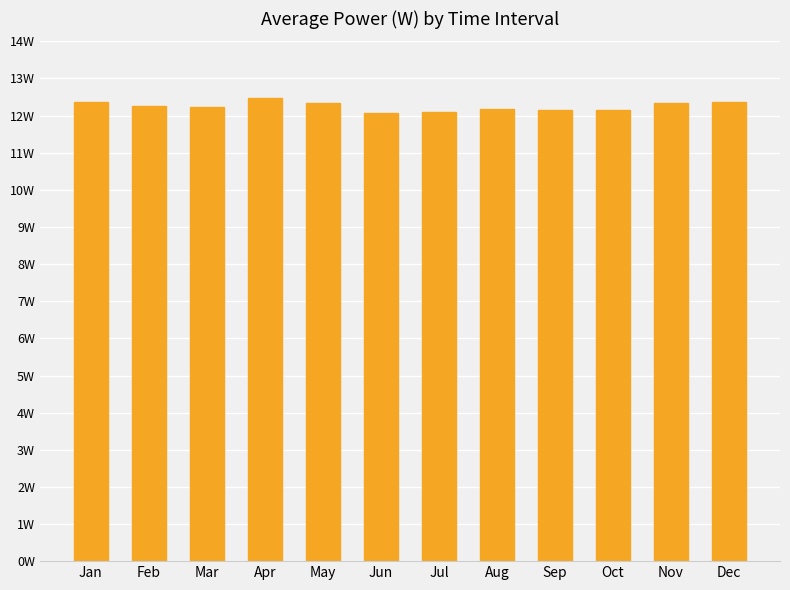

Are the bars horizontal?

No